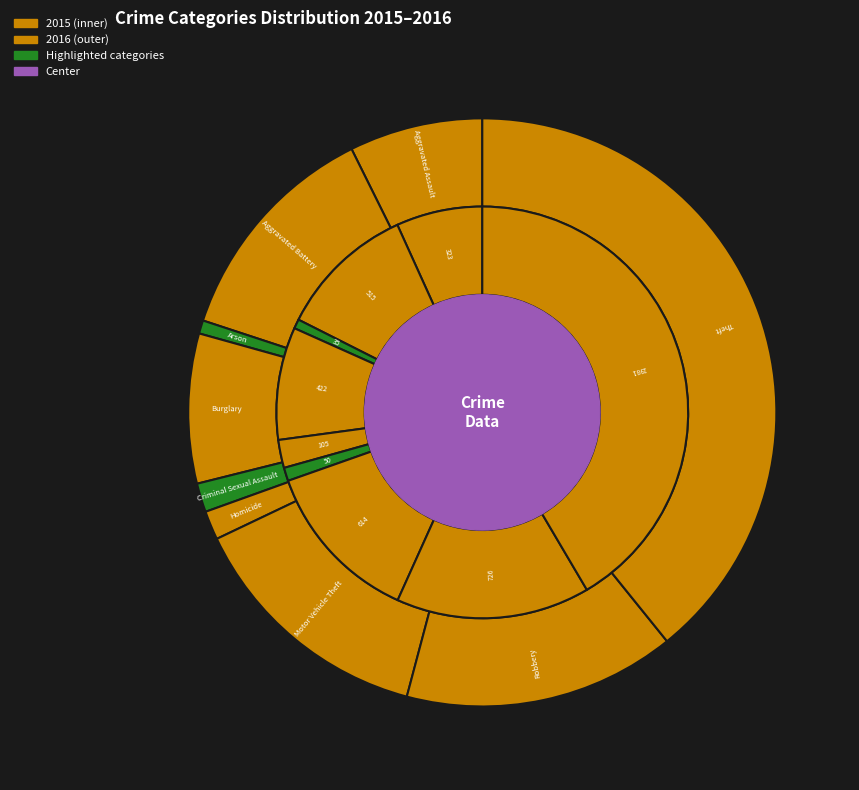

Rank the series by their average value, from lowest to highest.

values_2015, values_2016